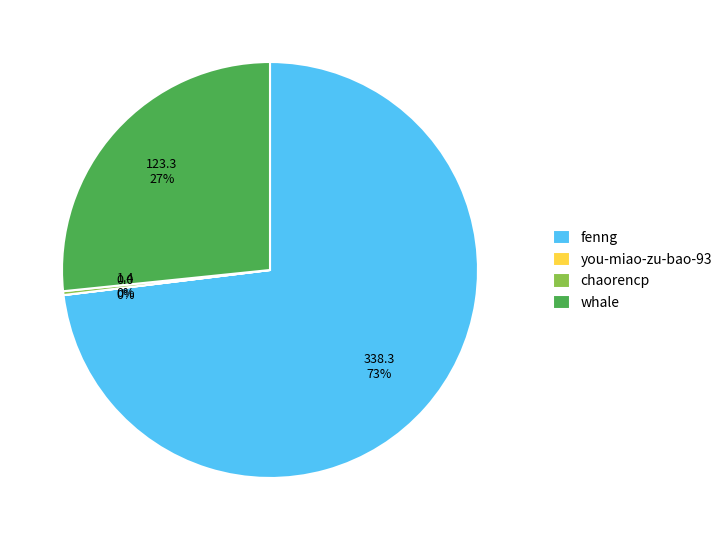

To the nearest percent, what portion does whale represent?

27%